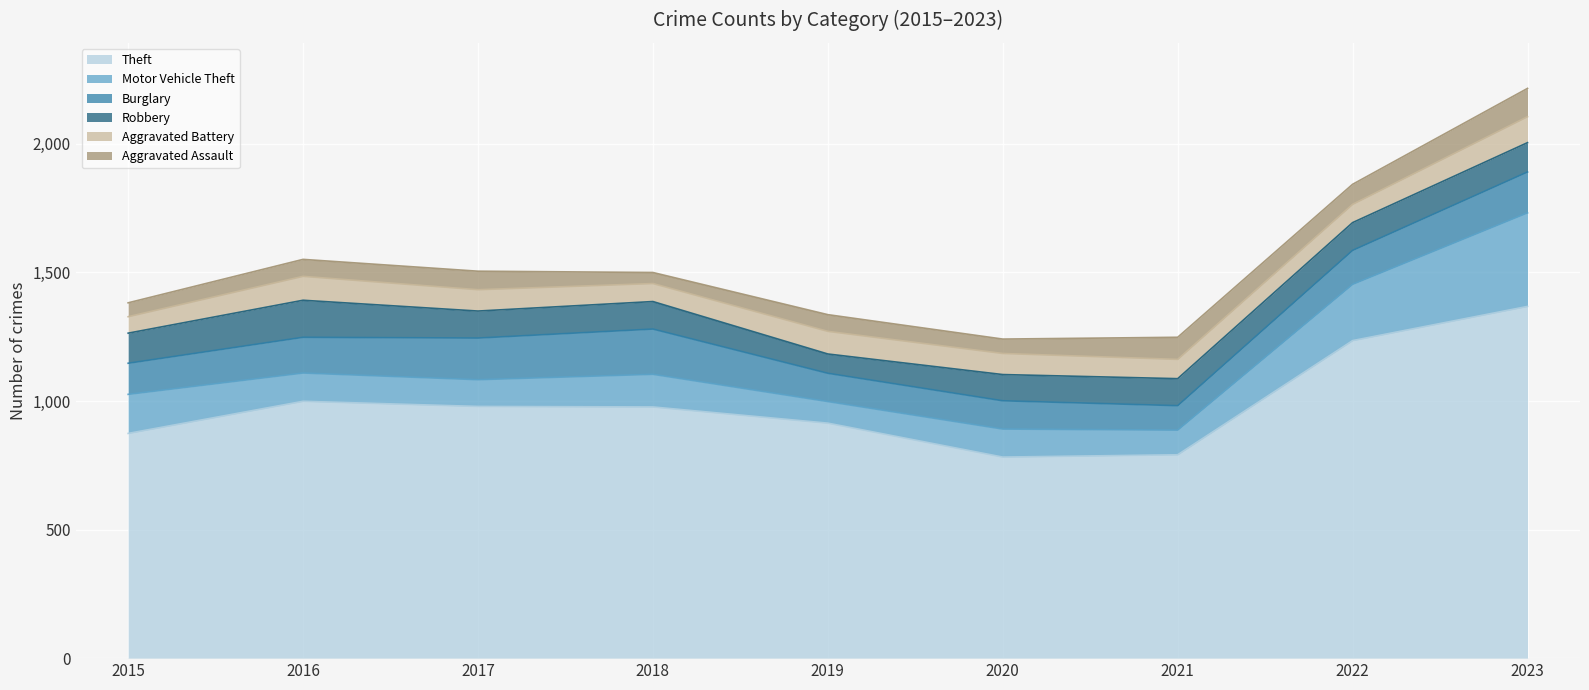

What is the average value of the Aggravated Battery series?

81